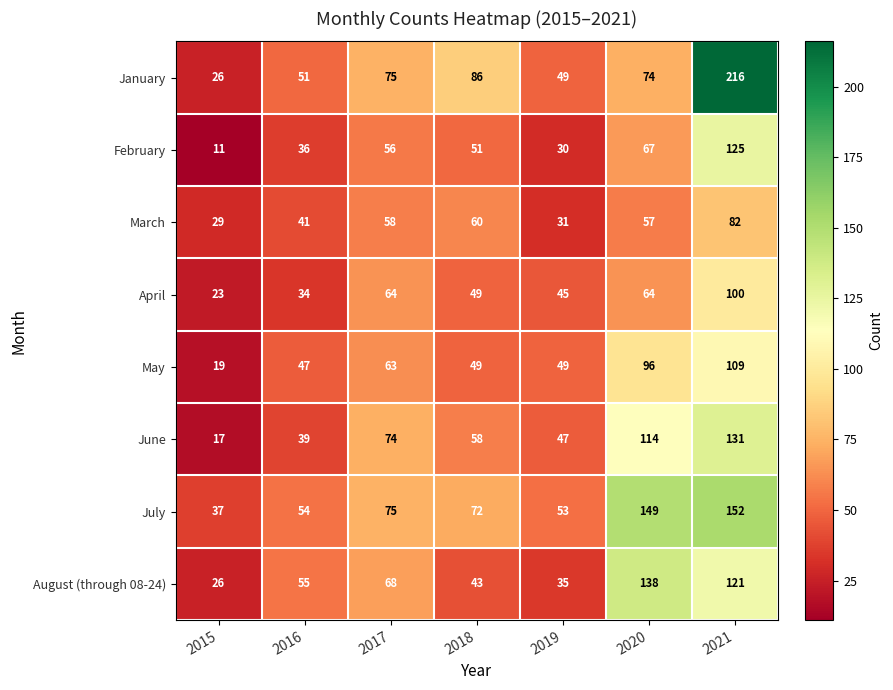

What is the sum of all March values?

358